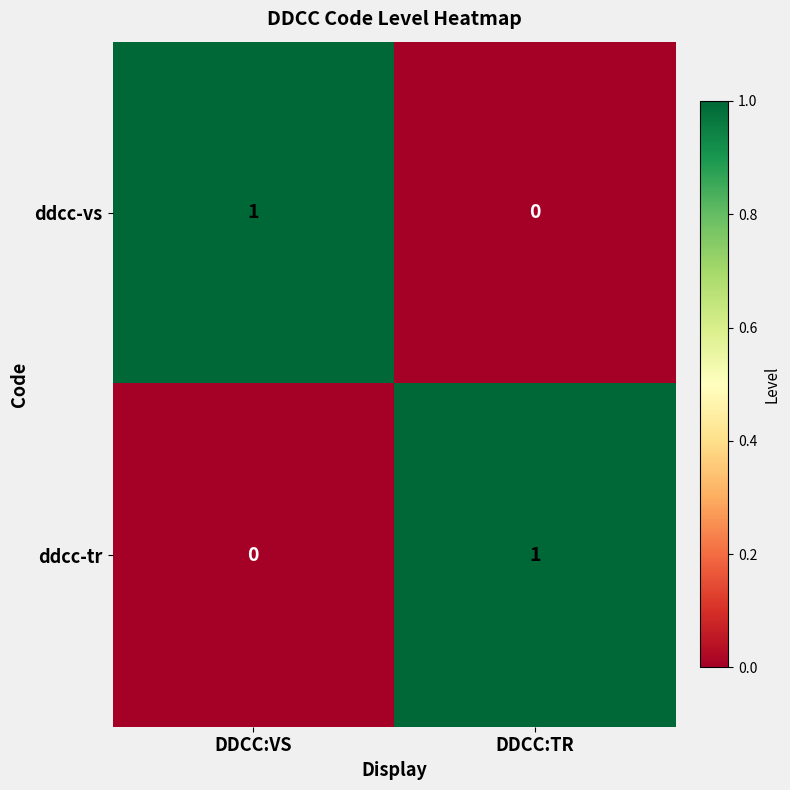

Where is ddcc-tr nearest to the value 0?

DDCC:VS